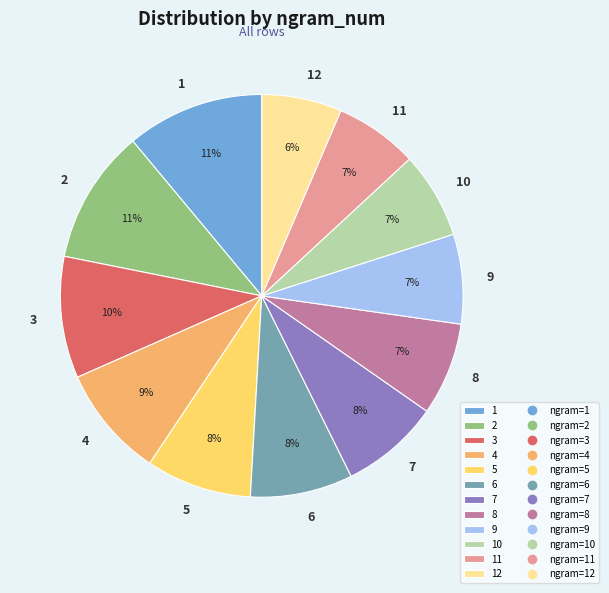

To the nearest percent, what portion does 11 represent?

7%